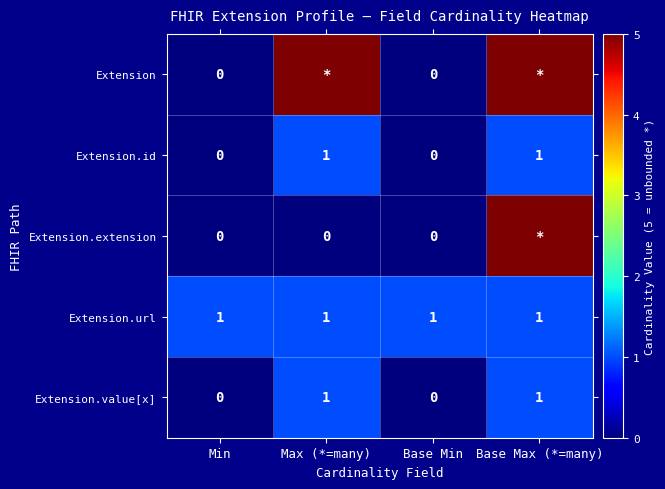

The Extension.id series shows 2 at Max (*=many). True or false?

False